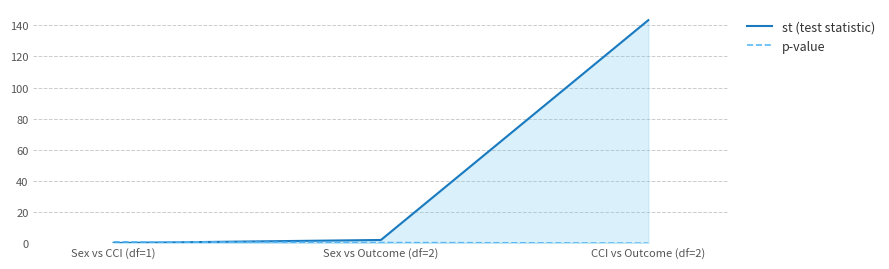

Is the value of st (test statistic) at CCI vs Outcome (df=2) greater than the value of p-value at CCI vs Outcome (df=2)?

Yes